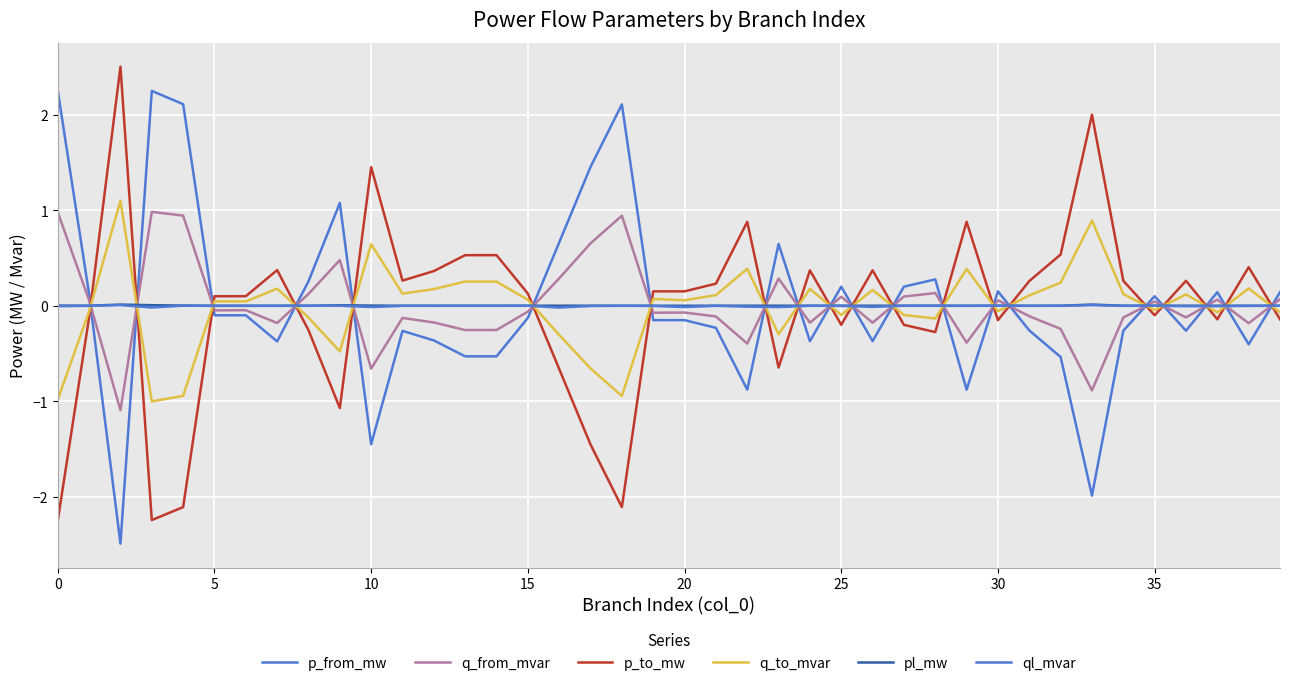

Does the chart display data point markers on the line(s)?

No